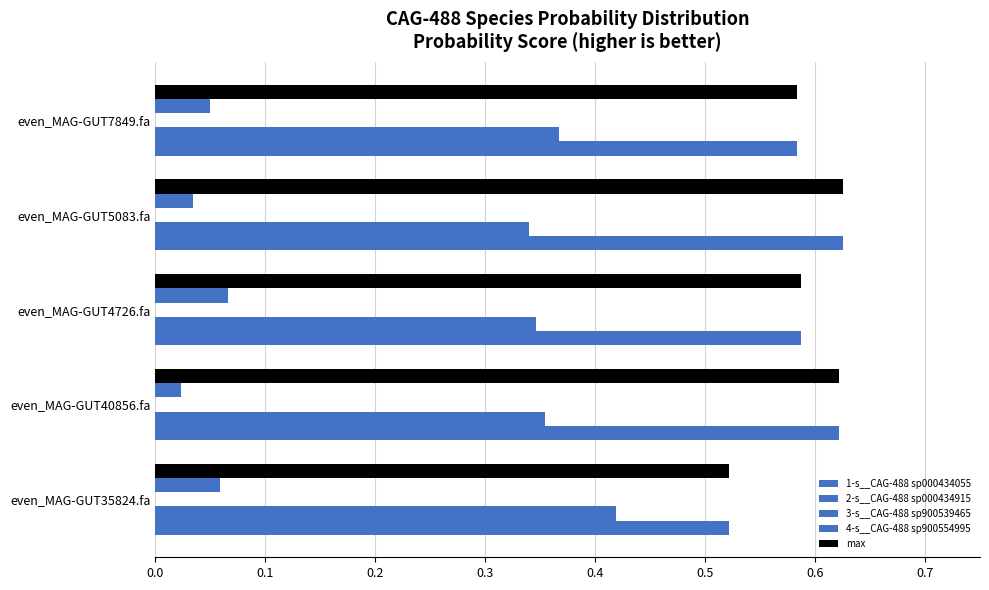

How many categories are shown in the chart?

5